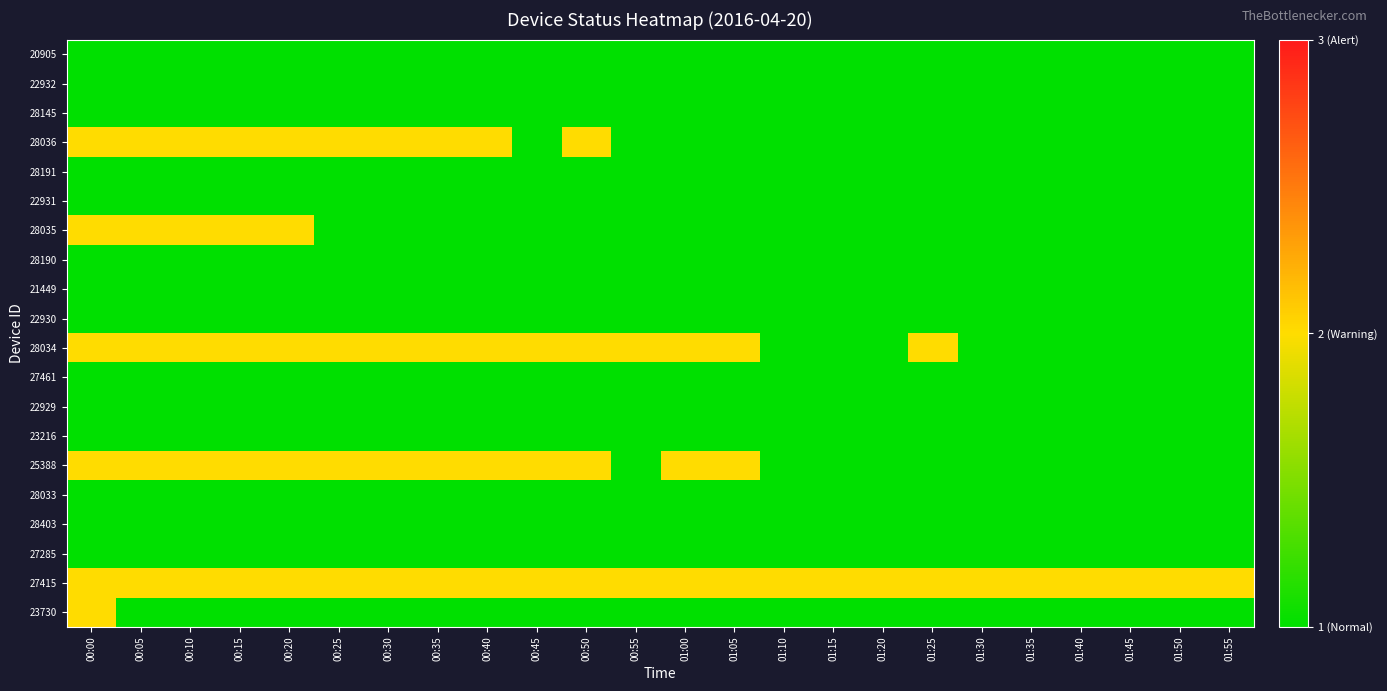

At how many categories does at least one series exceed 1?

24